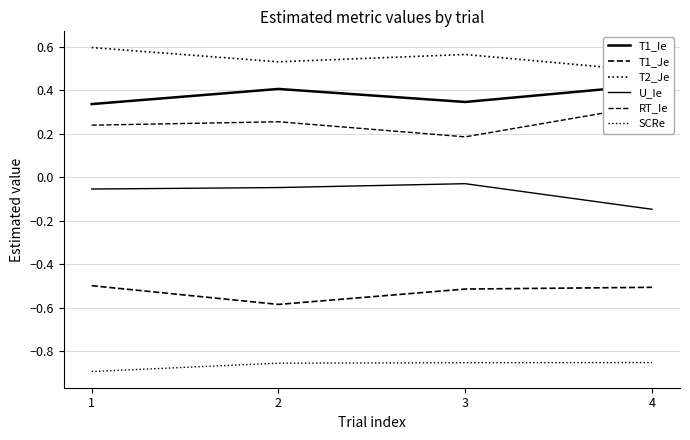

True or false: T2_Je and SCRe cross at least once.

False